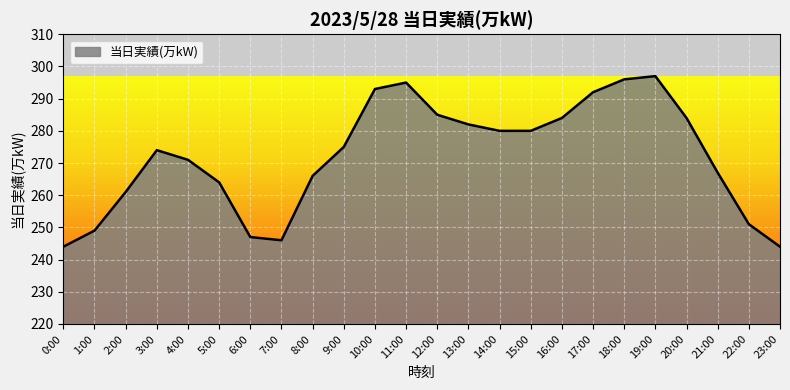

What is the greatest value displayed?

297